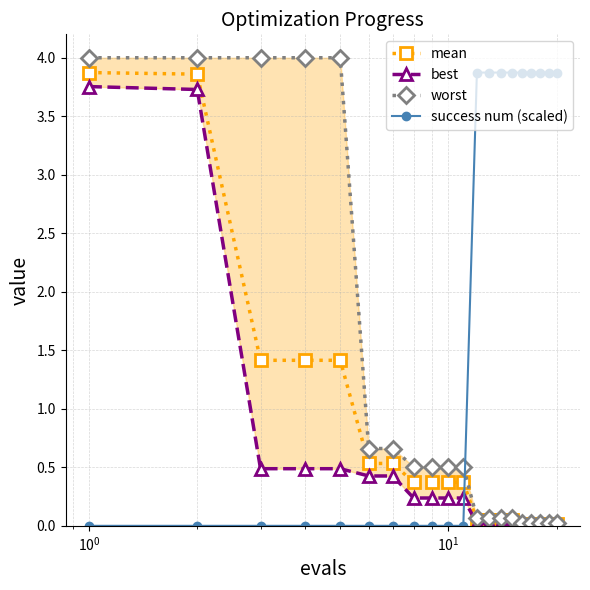

True or false: mean and best intersect in this chart.

False